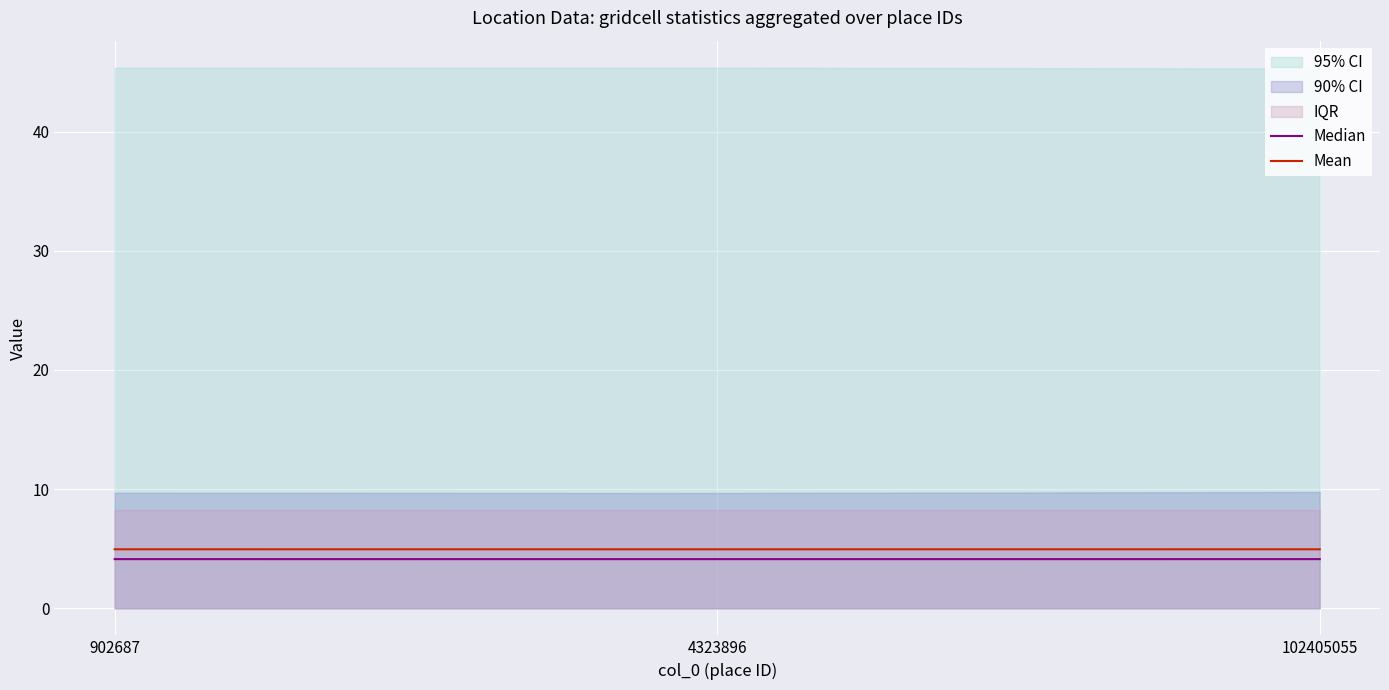

What is the total value across all series at 902687?

9.1